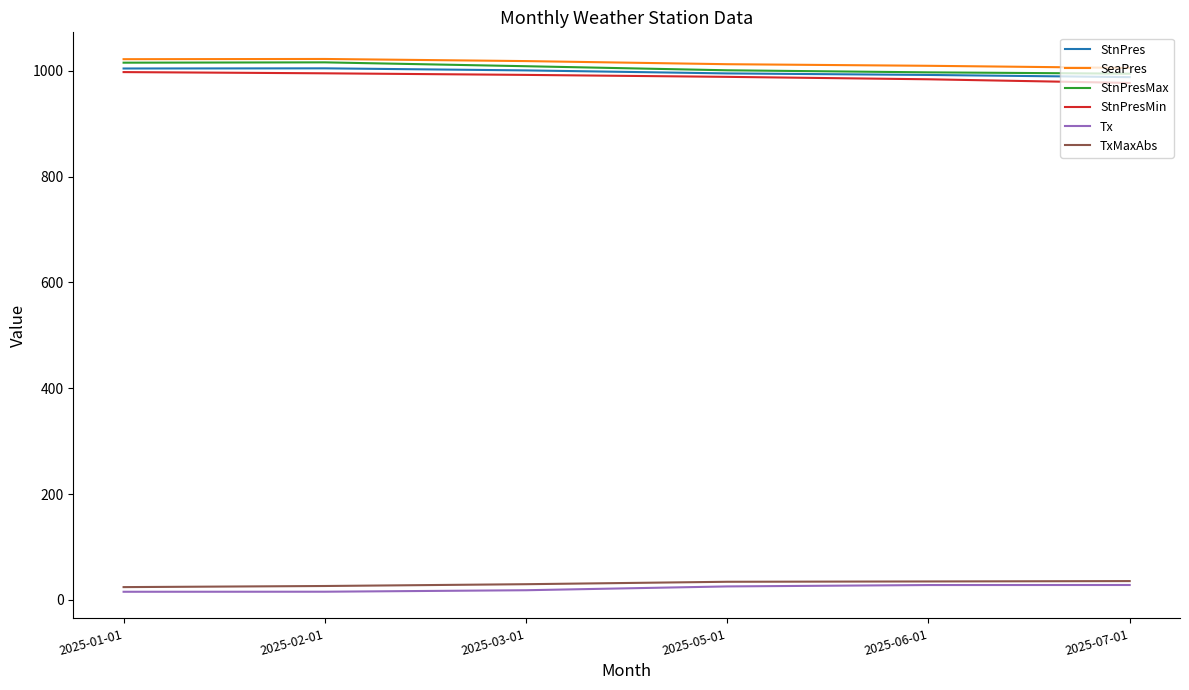

What is the total value across all series at 2025-05-01?

4056.6